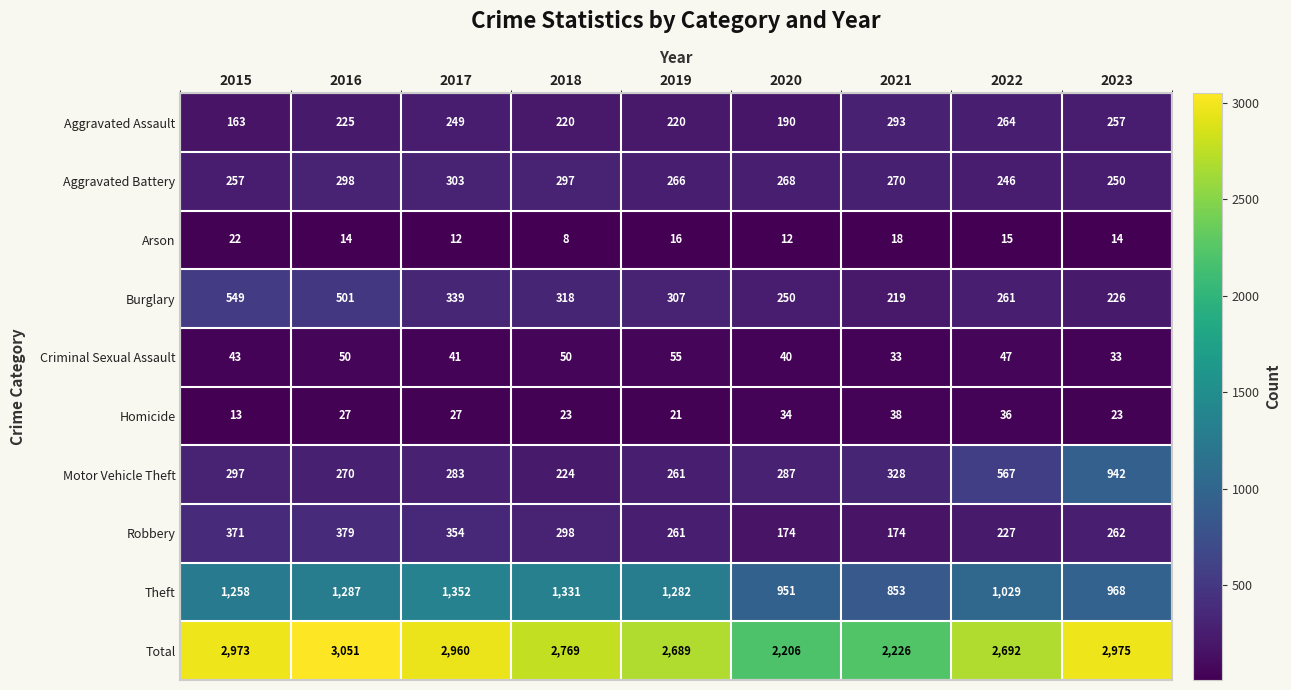

Which series has the largest range (max minus min)?

Total